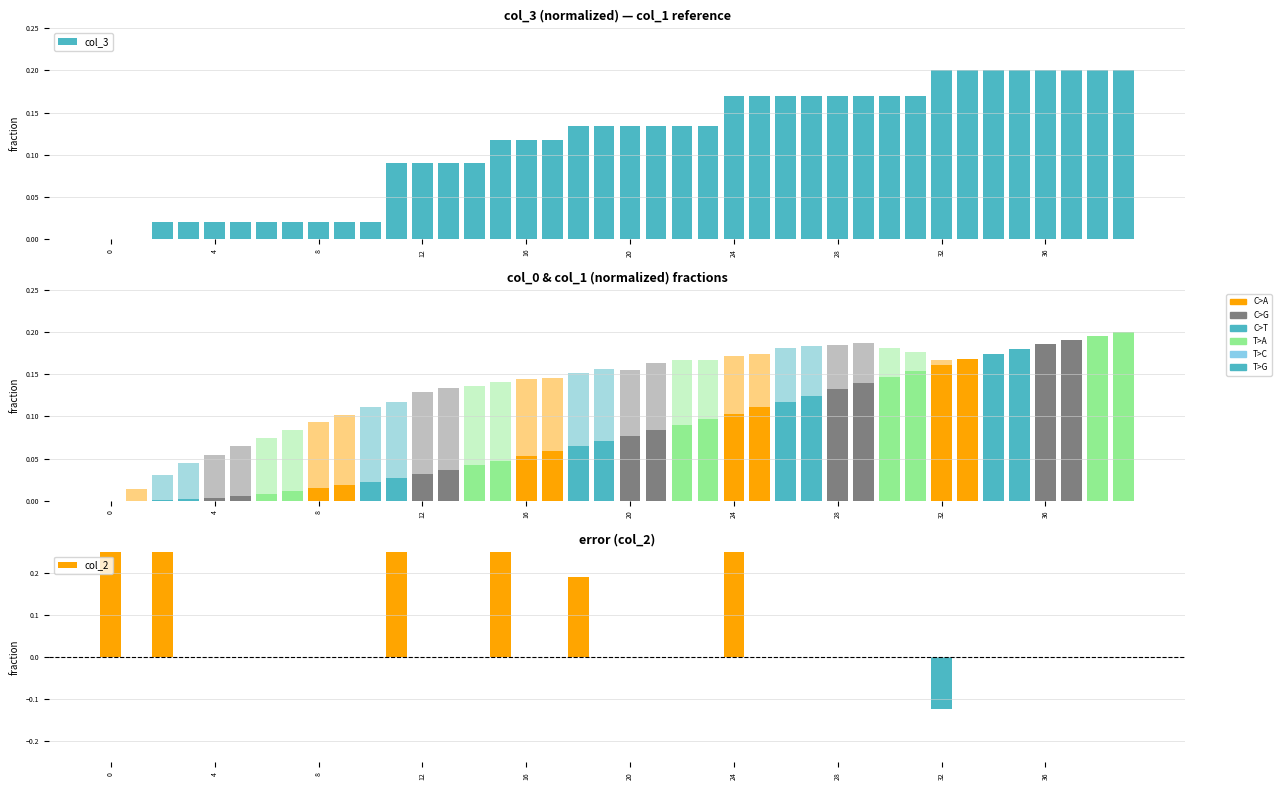

The col_2 series shows 0.3 at 17. True or false?

False